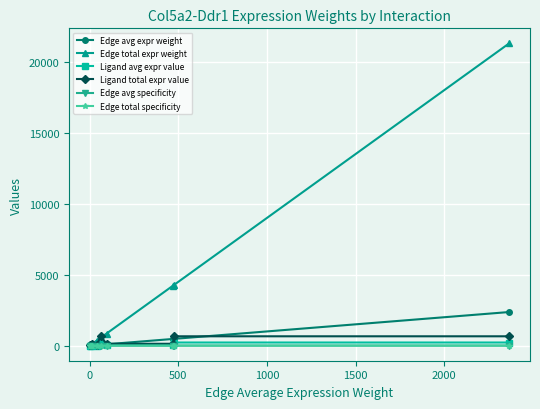

Does the chart display data point markers on the line(s)?

Yes